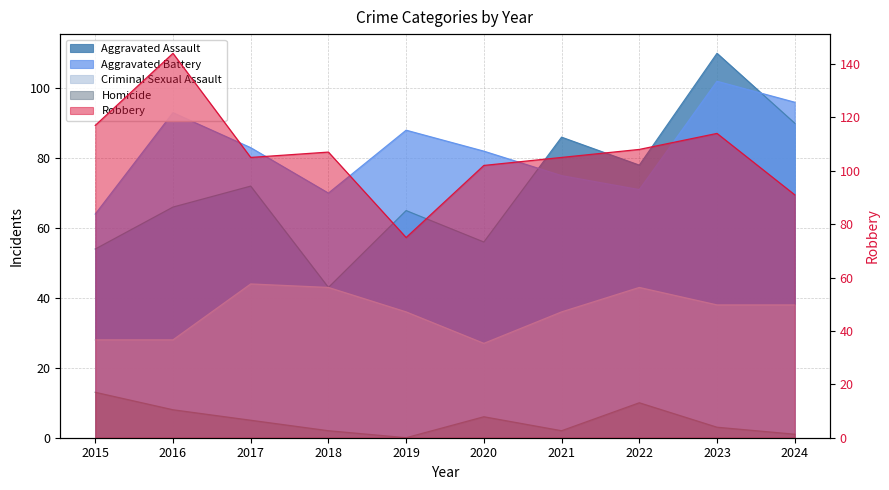

At which category does Aggravated Battery reach its first local peak?

2016